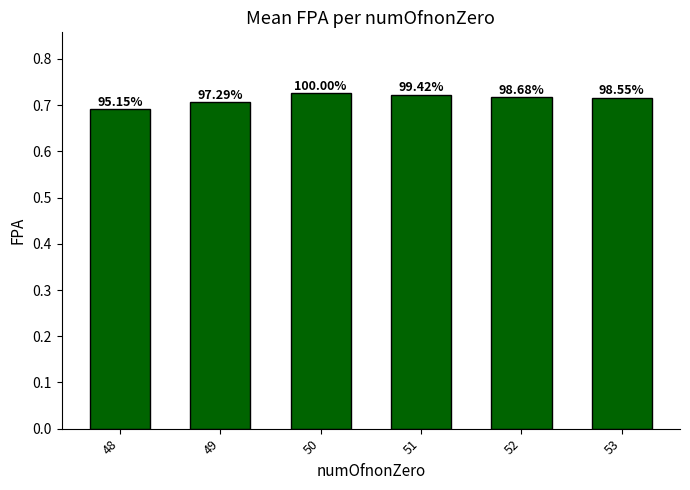

Reading left to right, list all the values displayed in this chart.

48=0.7	49=0.7	50=0.7	51=0.7	52=0.7	53=0.7